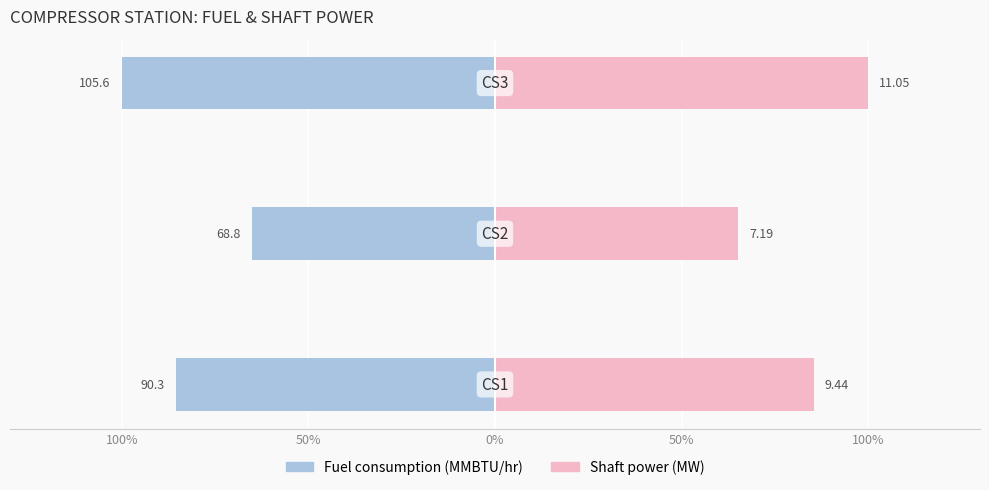

Does the chart contain stacked bars?

No